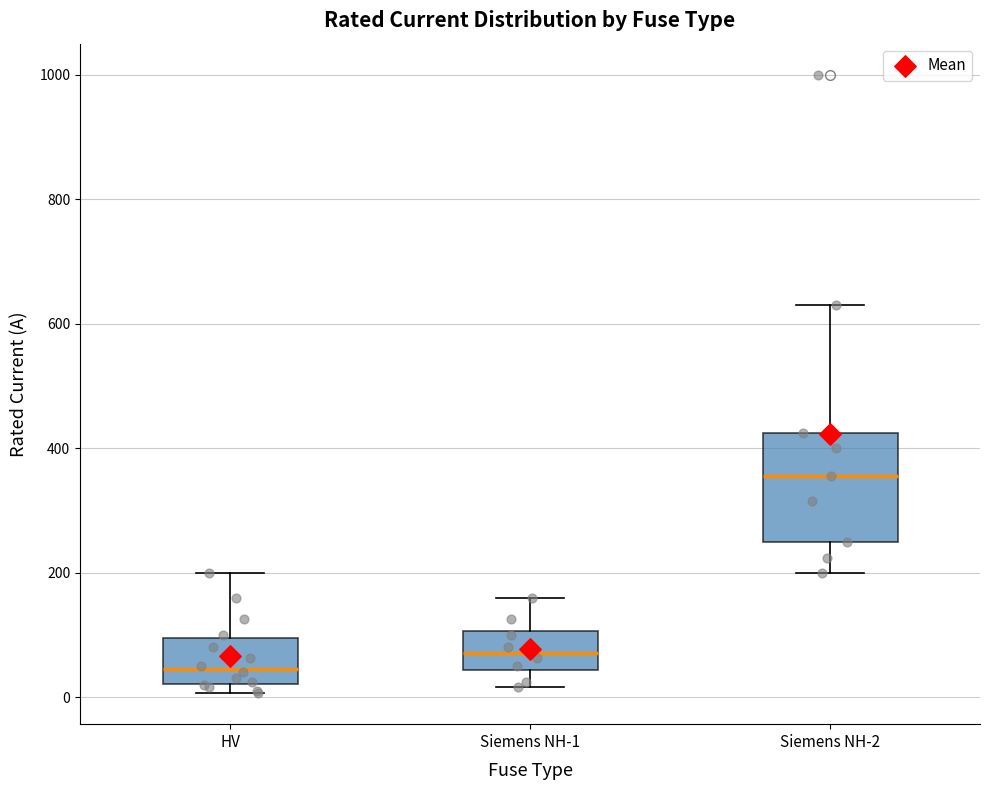

Where does the upper whisker of the box for HV end on the y-axis? The values are not printed on the chart, so give them approximately, as read against the axis.

200